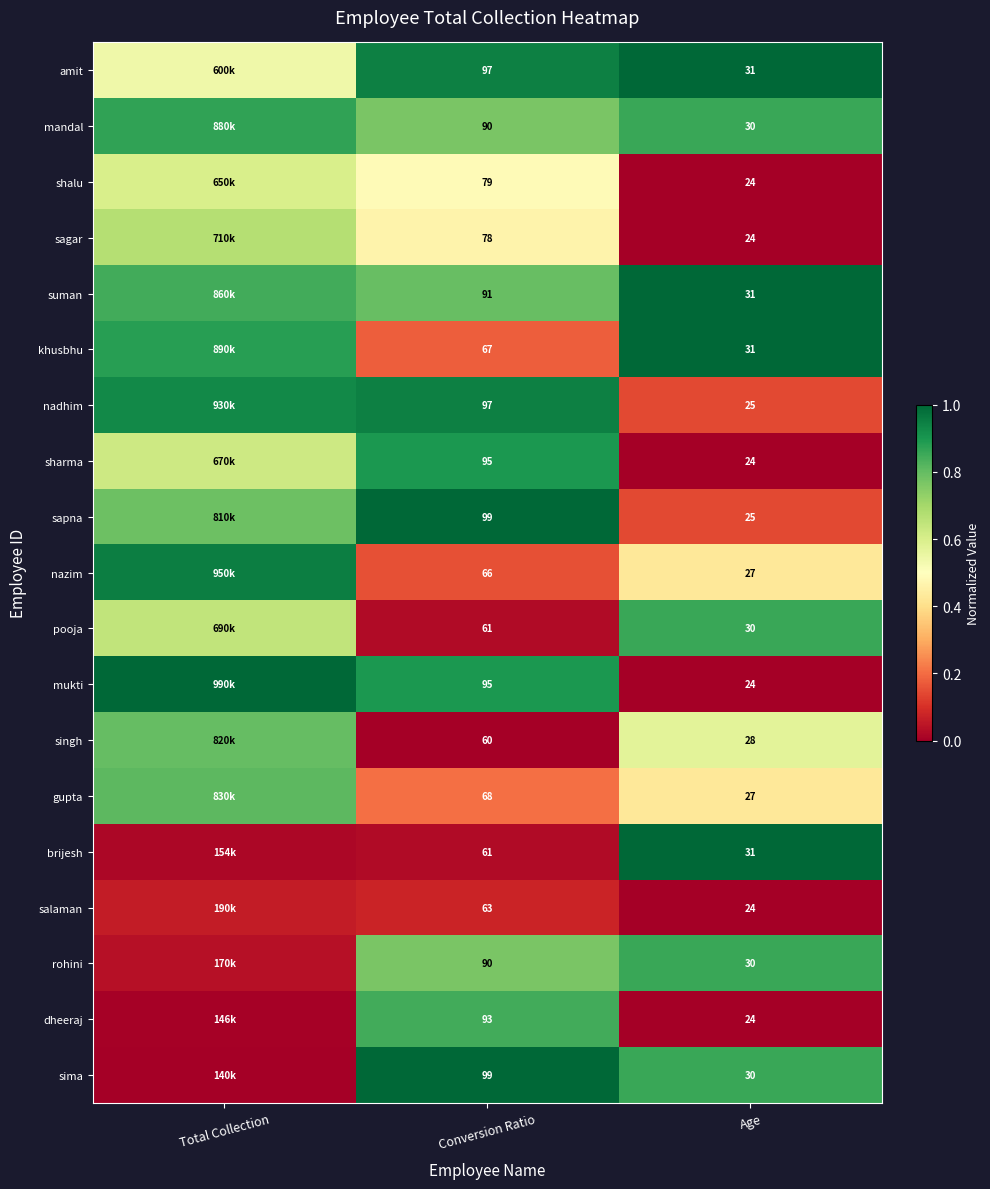

Between Conversion Ratio and Age, which series saw the biggest shift?

sapna